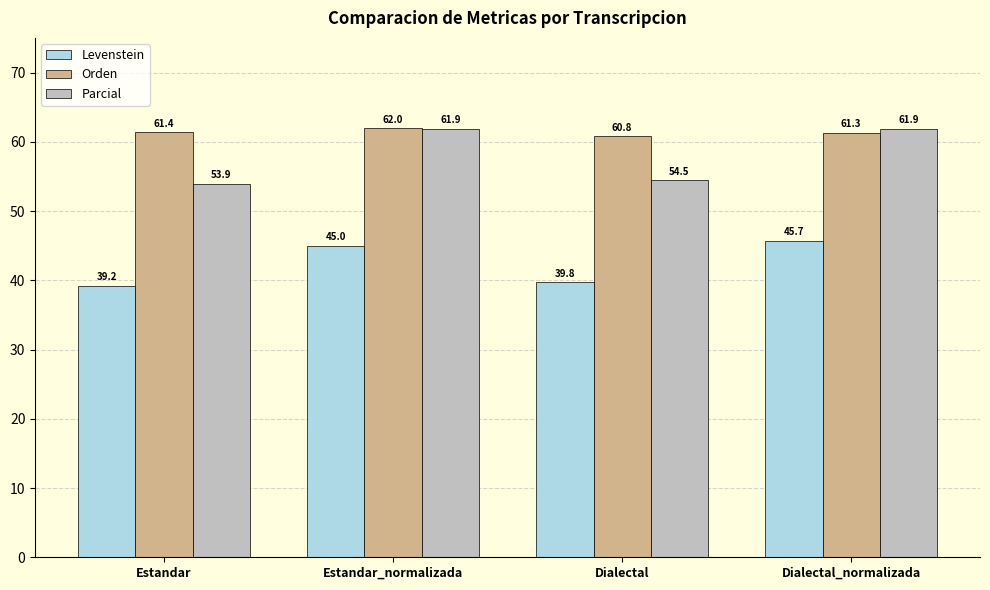

What is the difference between the highest and lowest values at Estandar?

22.2